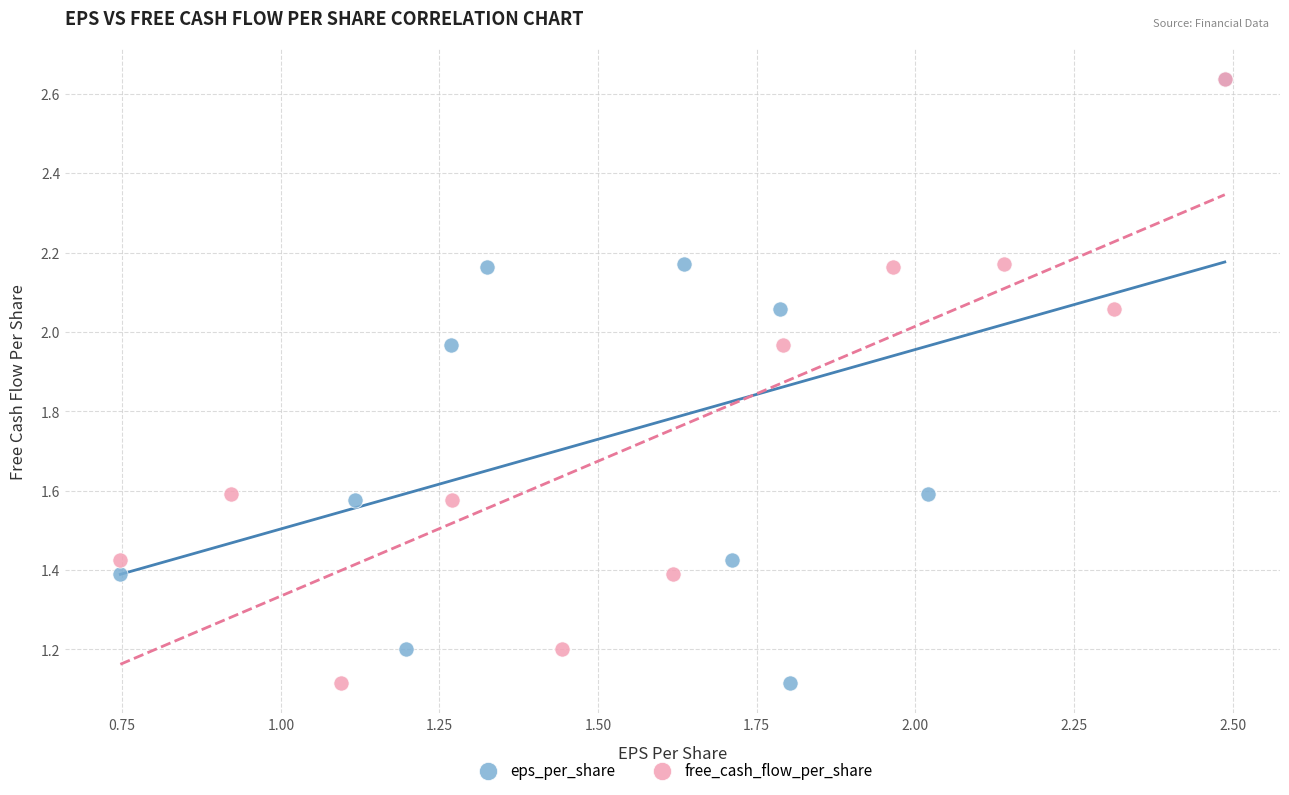

What are all the series names shown in the legend?

eps_per_share, free_cash_flow_per_share